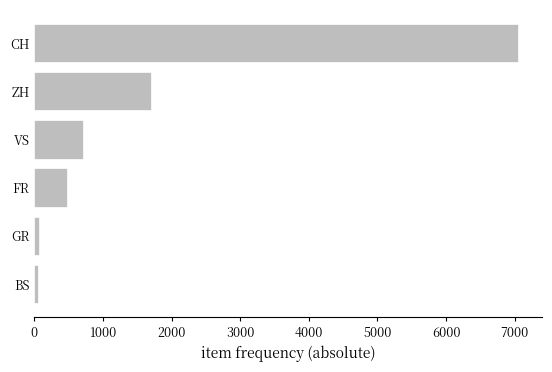

What is the smallest value displayed?

55